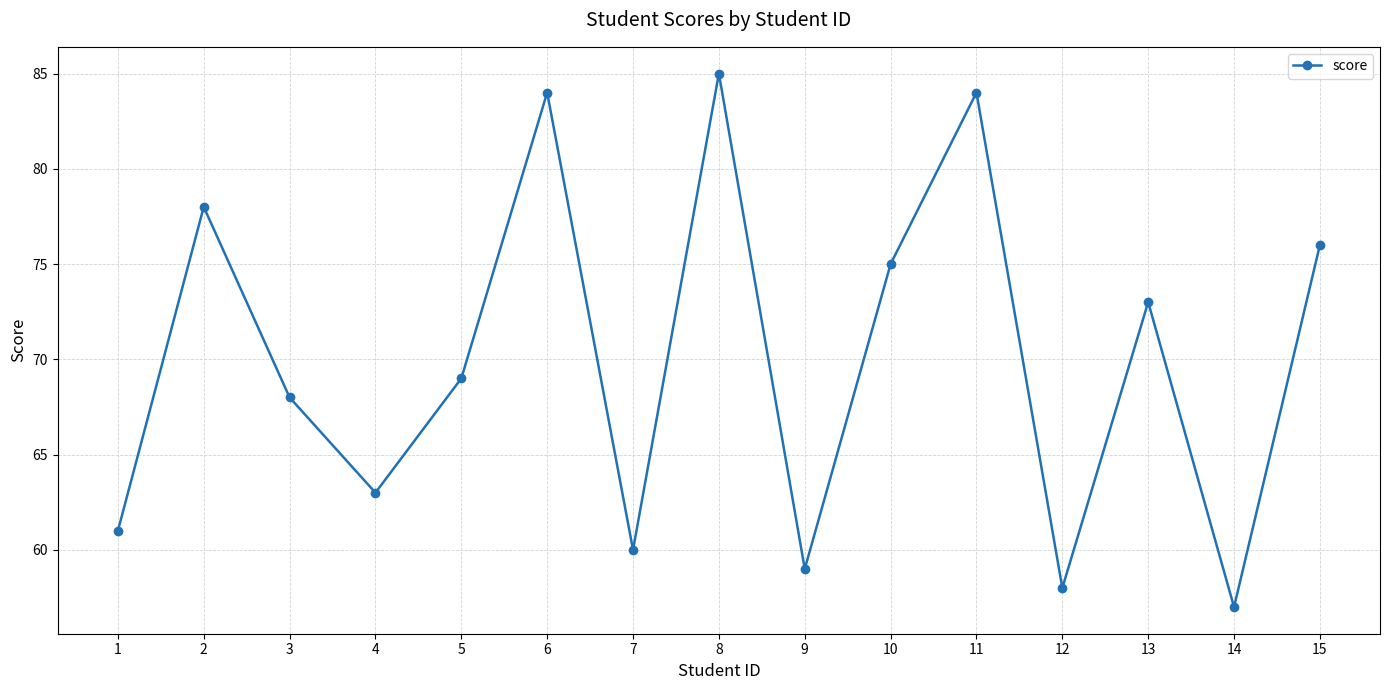

At which category does the data reach its first local peak?

2